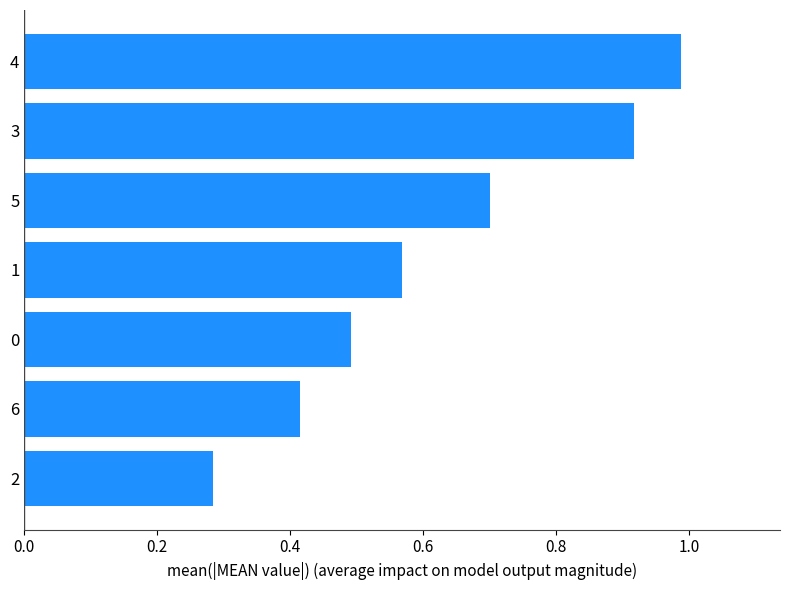

What is the change in value from 6 to 3?

+0.5